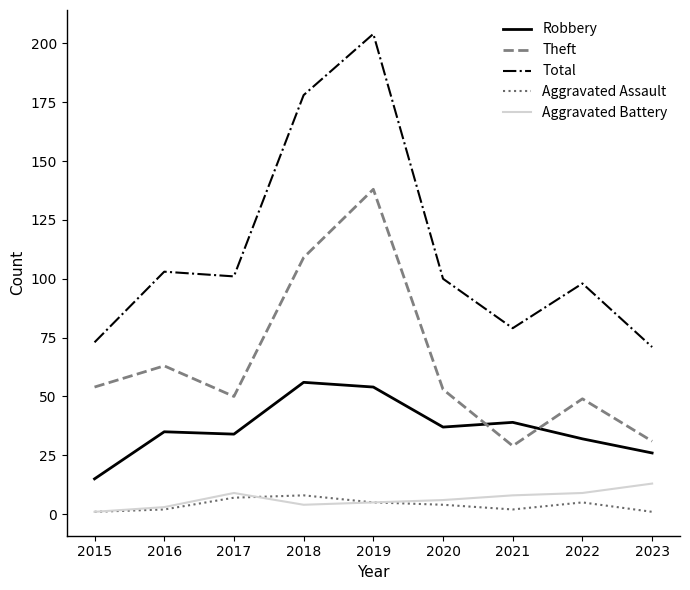

What is the minimum value for Total?

71